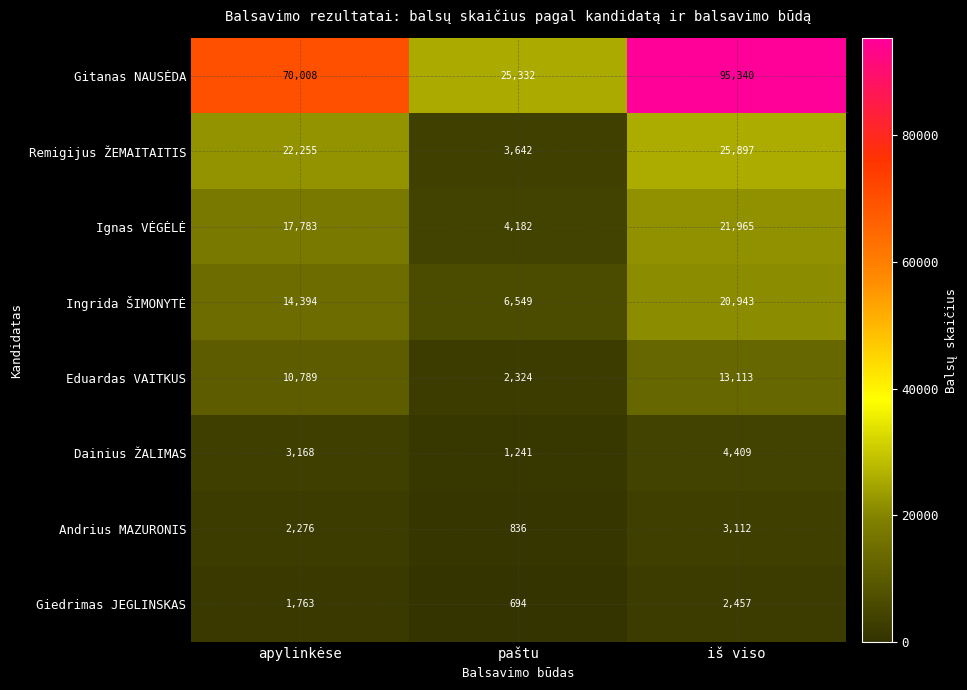

At paštu, list the series in order from largest to smallest.

Gitanas NAUSĖDA, Ingrida ŠIMONYTĖ, Ignas VĖGĖLĖ, Remigijus ŽEMAITAITIS, Eduardas VAITKUS, Dainius ŽALIMAS, Andrius MAZURONIS, Giedrimas JEGLINSKAS